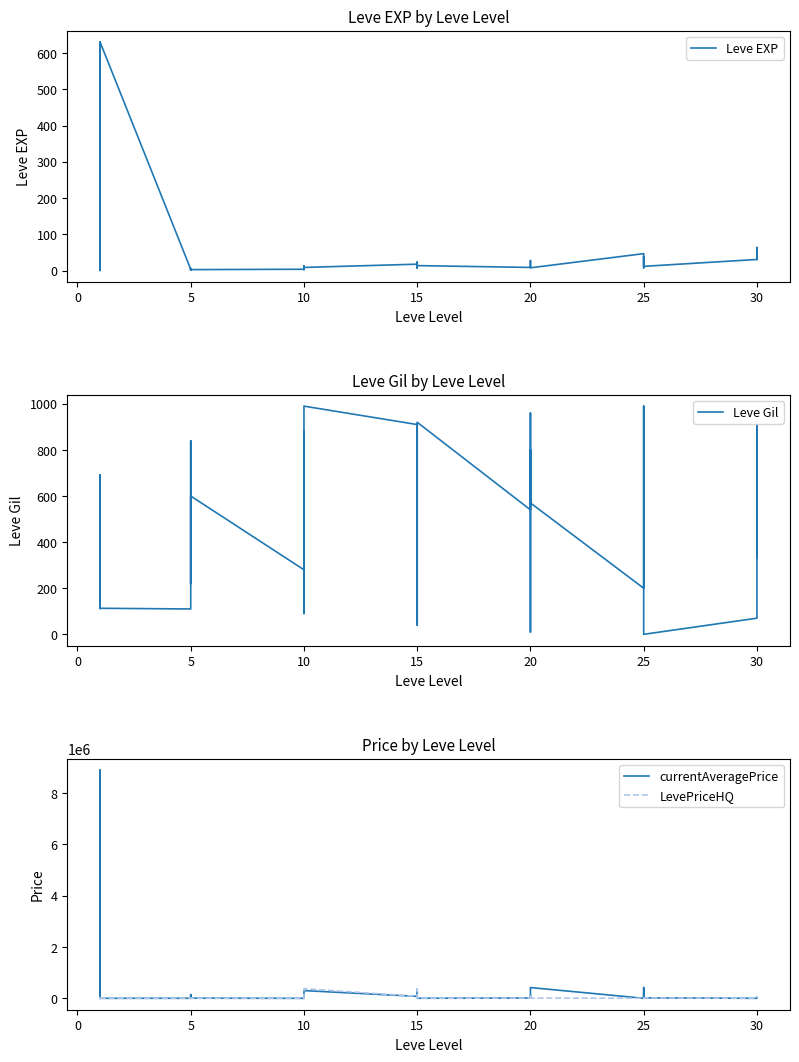

Reading right to left, transcribe all the data shown in this chart.

Leve EXP: 62	31	64	31	12	36	39	8	36	47	8	12	17	28	16	9	14	18	24	7	13	18	9	13	9	3	7	4	3	2	5	2	6	4	630	1	1	630	1	1
Leve Gil: 560	330	910	70	0	390	990	660	390	200	570	960	120	10	800	540	920	910	790	170	40	910	990	90	430	780	880	280	600	490	220	790	840	110	113	690	160	112	690	330
currentAveragePrice: 37568	11024	0	0	17750	11024	827	419514	4562	1137	419514	75800	11806	93996	10000	9210	2000	300865	10000	356	0	75800	300865	0	5025	7522	4438	0	5005	144266	2481	1997	15611	1894	554	2219	1893	8893444	3763	1820
LevePriceHQ: 54866	20001	0	0	17750	20001	0	8362	9350	5000	8362	75800	11806	93996	10000	9210	2000	375932	10000	0	0	75800	375932	0	0	12073	7001	0	0	1255	701	0	0	0	737	1550	780	5000	0	150